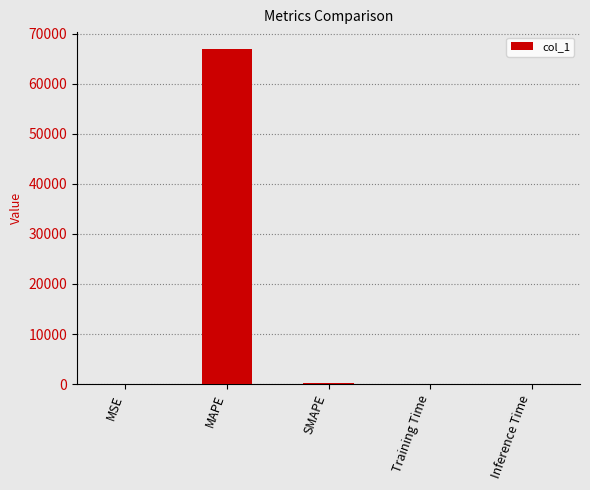

Does the chart contain stacked bars?

No